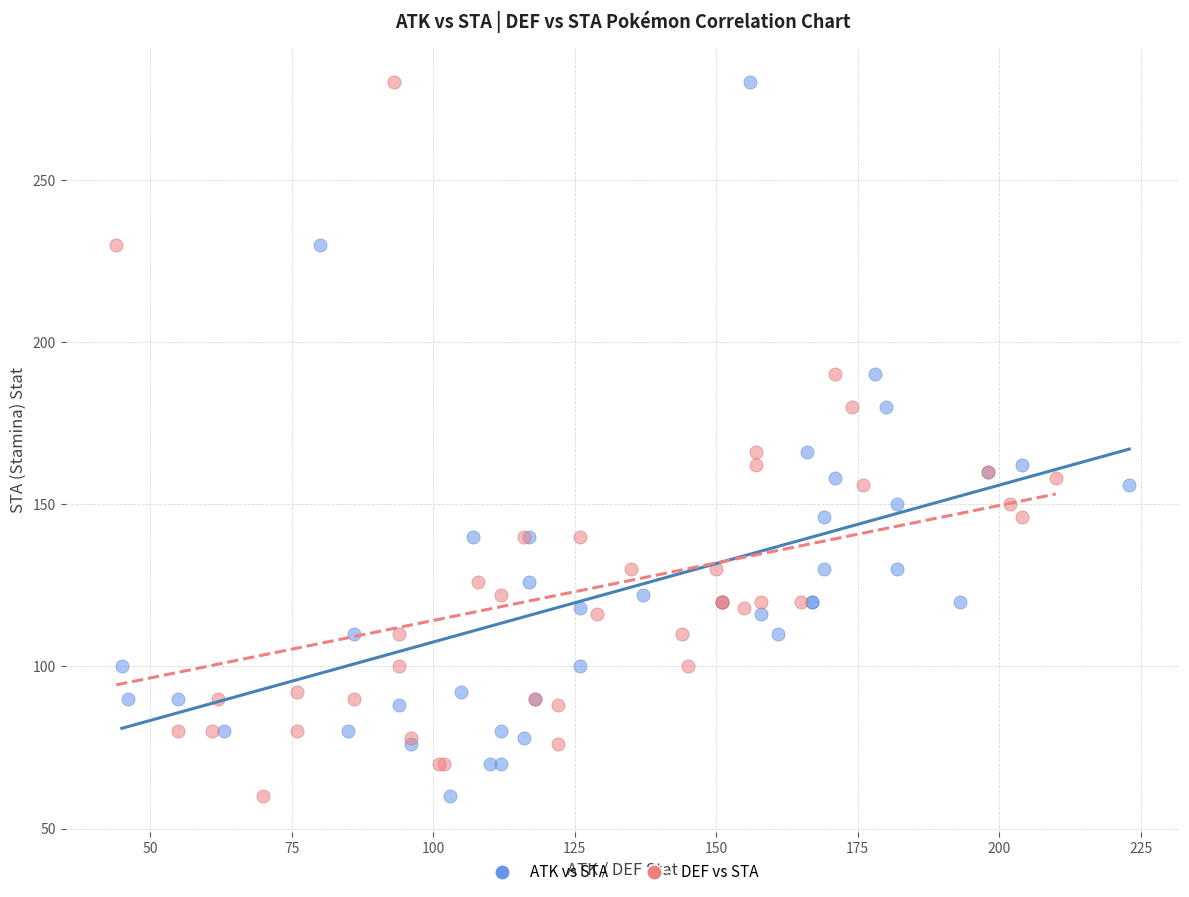

What are all the series names shown in the legend?

ATK vs STA, DEF vs STA